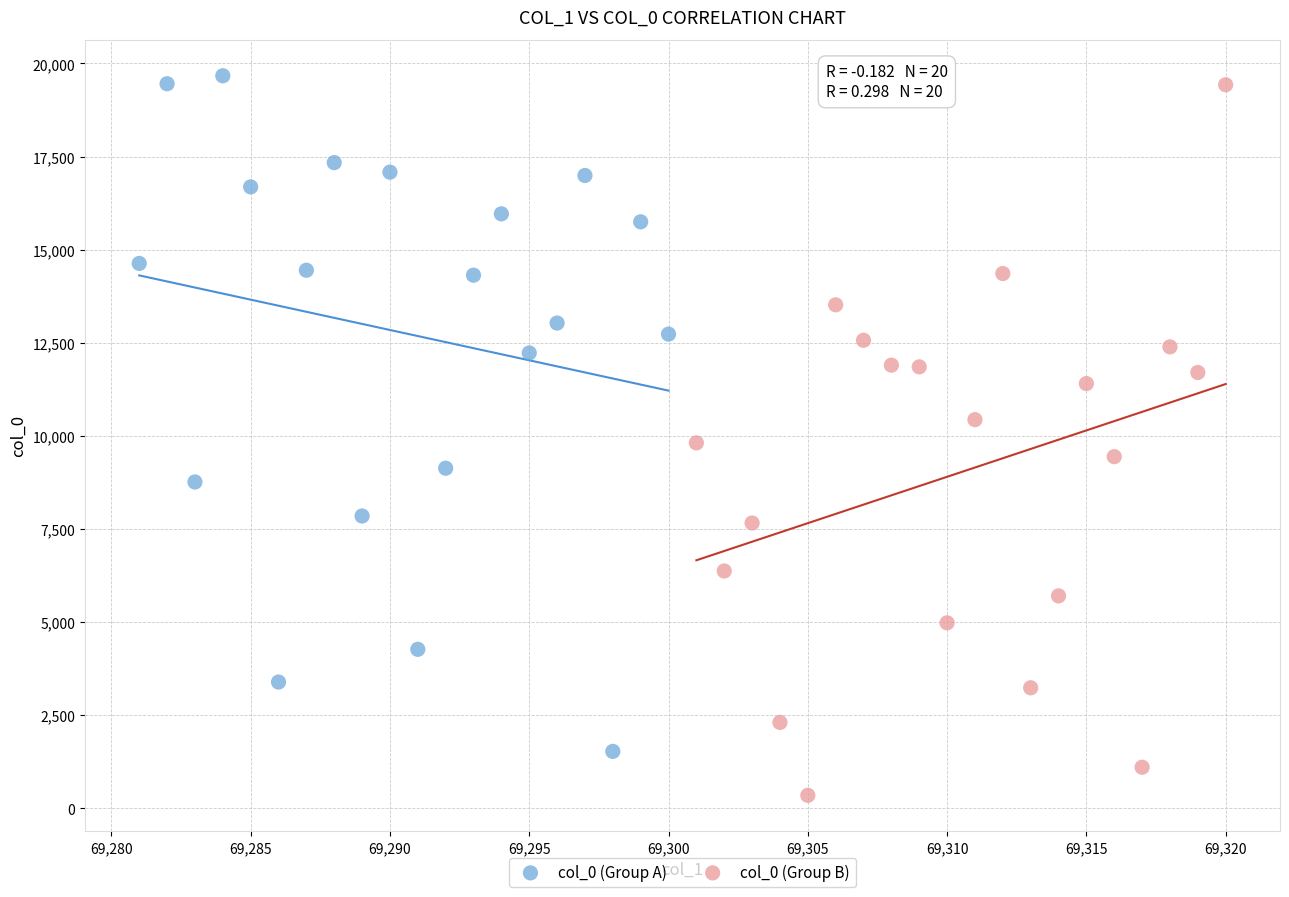

What are all the series names shown in the legend?

col_0 (Group A), col_0 (Group B)